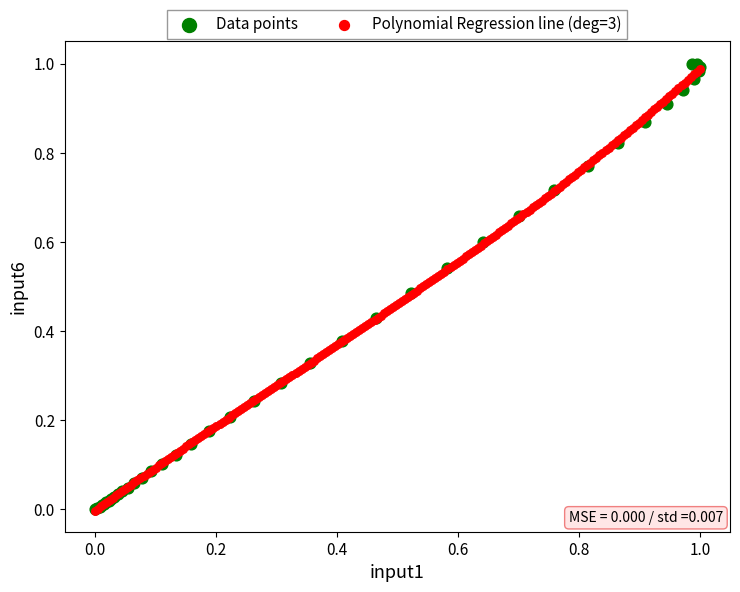

What are all the series names shown in the legend?

Data points, Polynomial Regression line (deg=3)